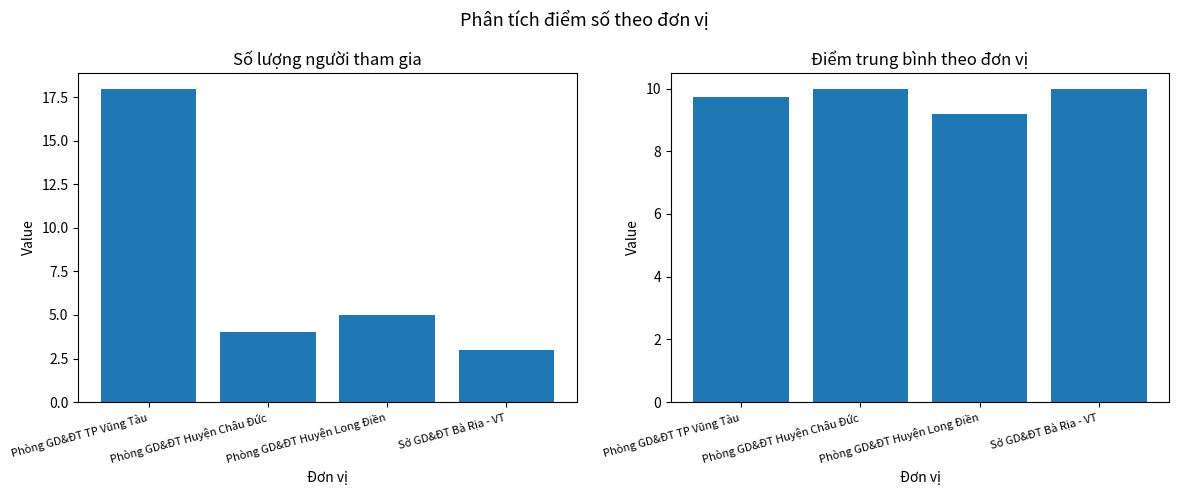

Which category has the highest value across all series?

Phòng GD&ĐT TP Vũng Tàu